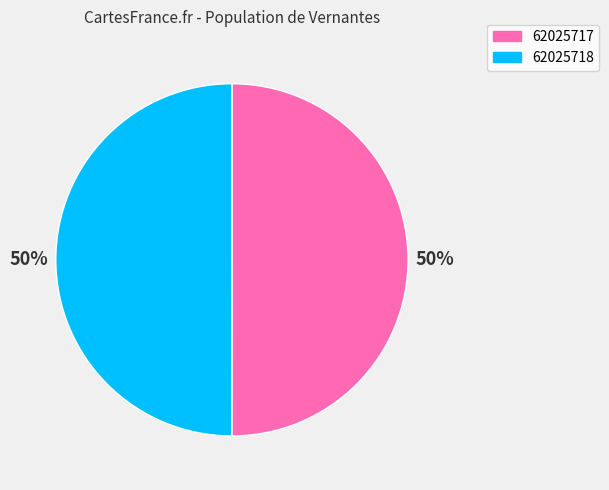

Count the number of slices in the pie.

2